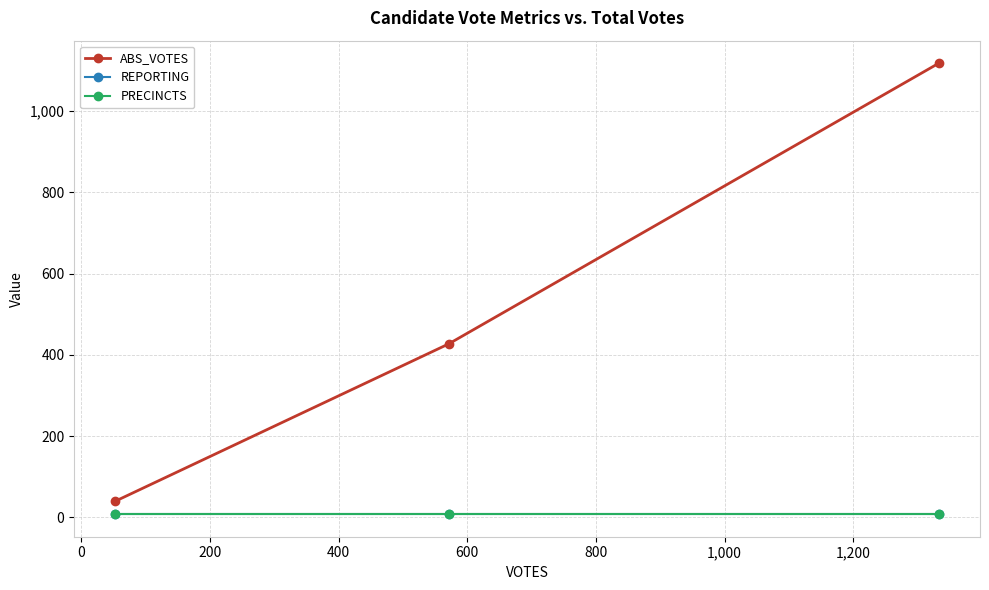

Does the chart have visible grid lines?

Yes